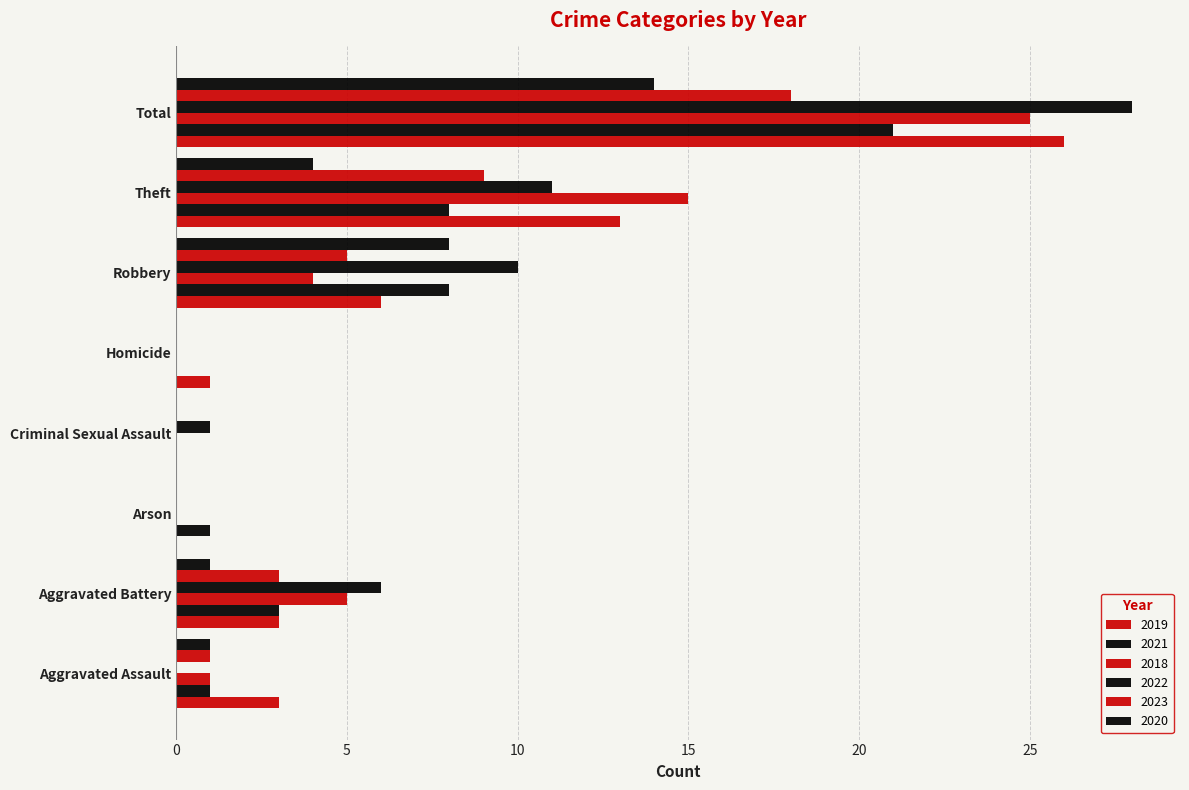

At Robbery, list the series in order from largest to smallest.

2022, 2021, 2020, 2019, 2023, 2018